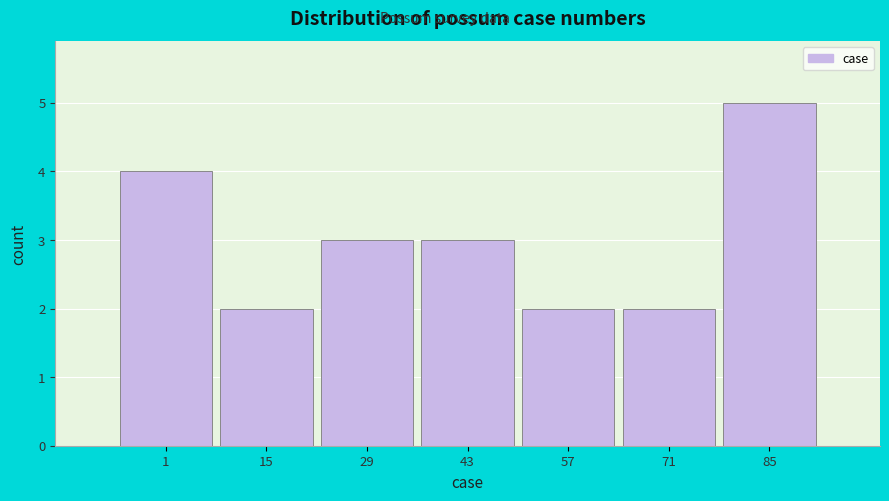

Reading left to right, extract all data points from this chart.

4	2	3	3	2	2	5